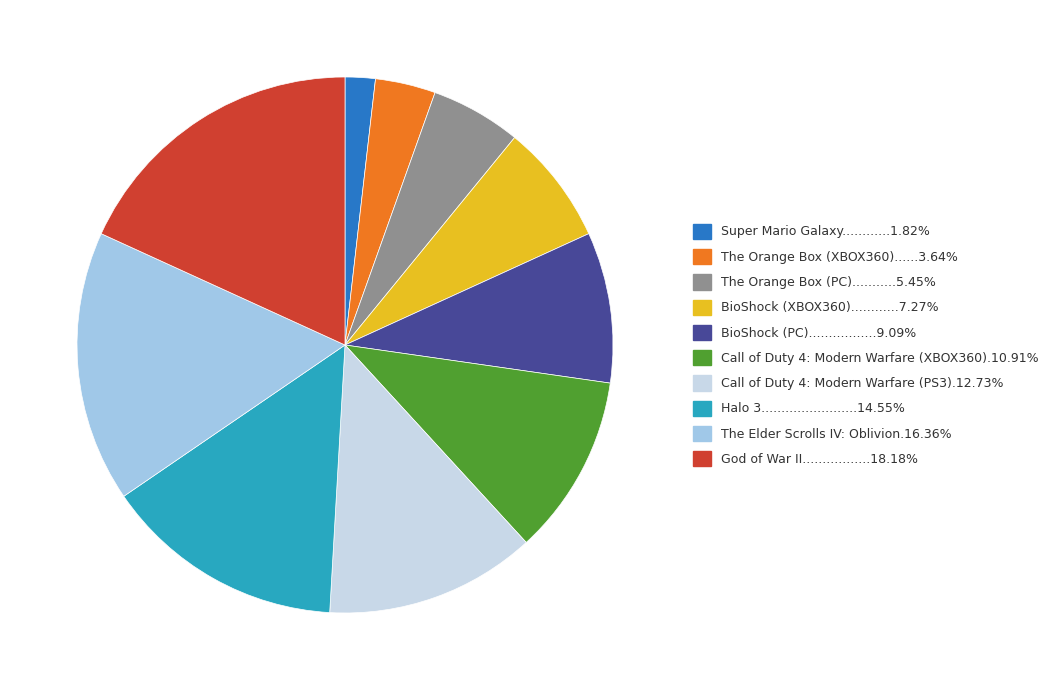

Count the number of slices in the pie.

10